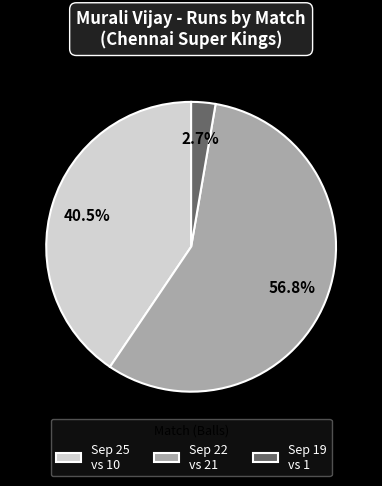

Is Sep 22 vs 21 the majority of the pie?

Yes